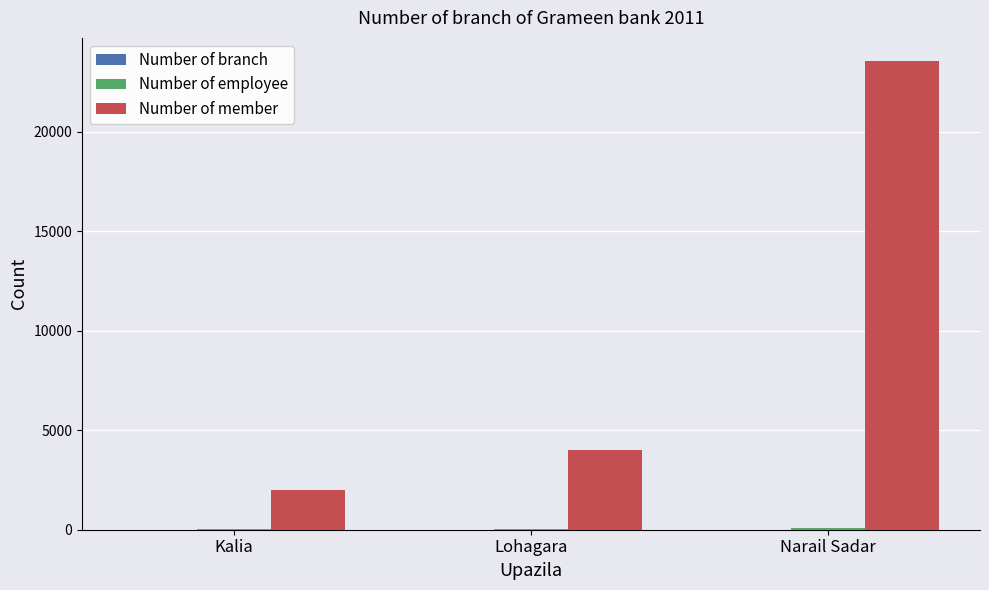

What is the sum of the Number of member values at Narail Sadar and Kalia?

25542